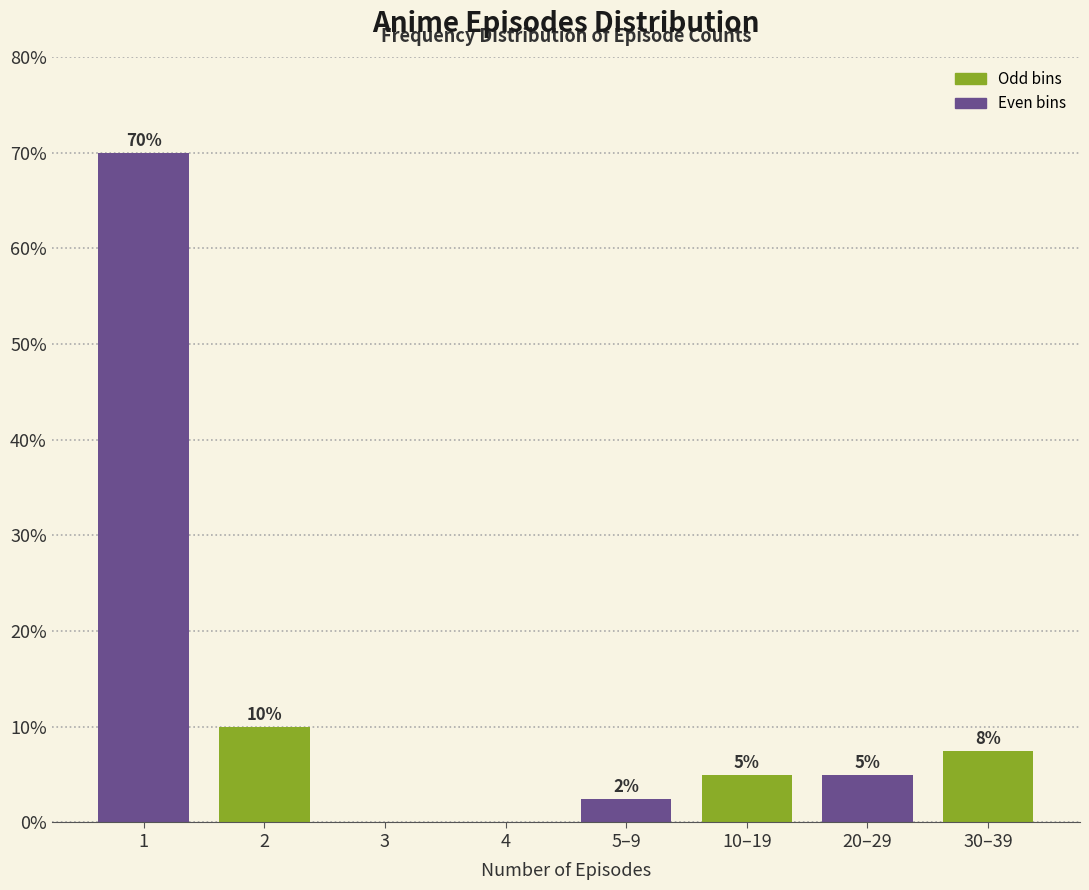

What is the sum of all values?

100.0